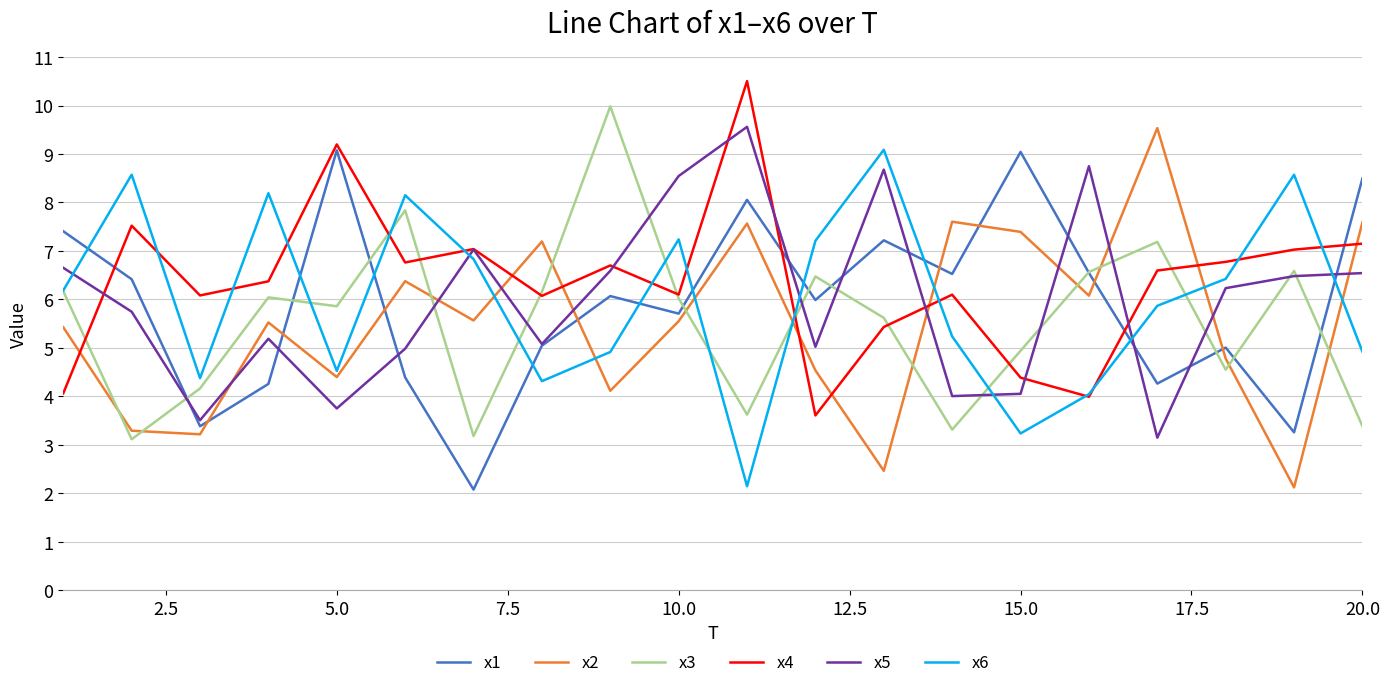

What is the minimum value for x6?

2.1